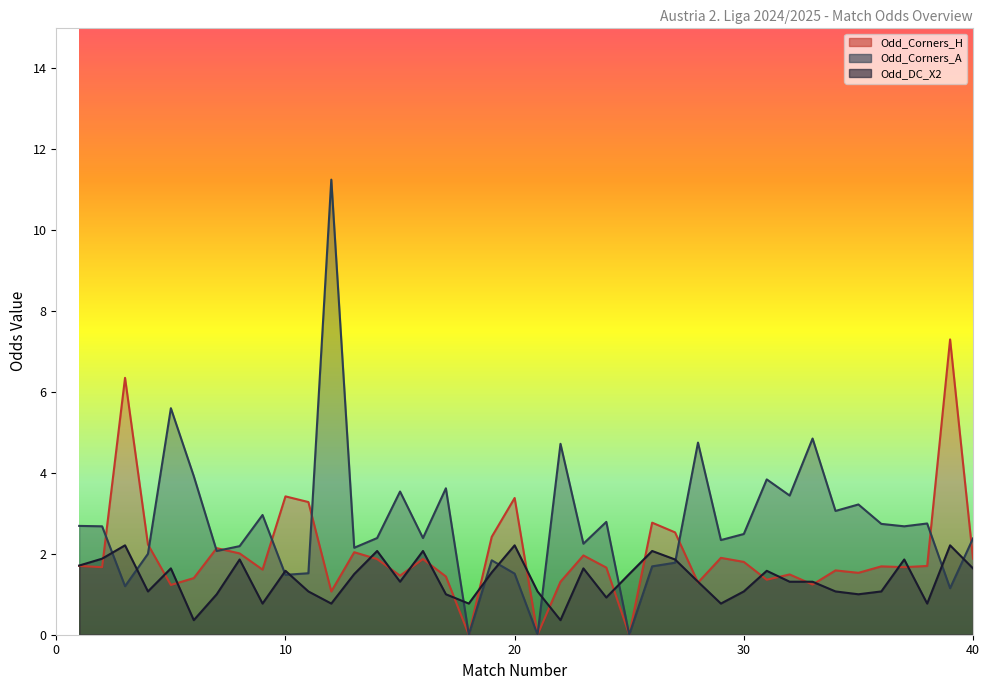

Between 23 and 7, which is larger?

7